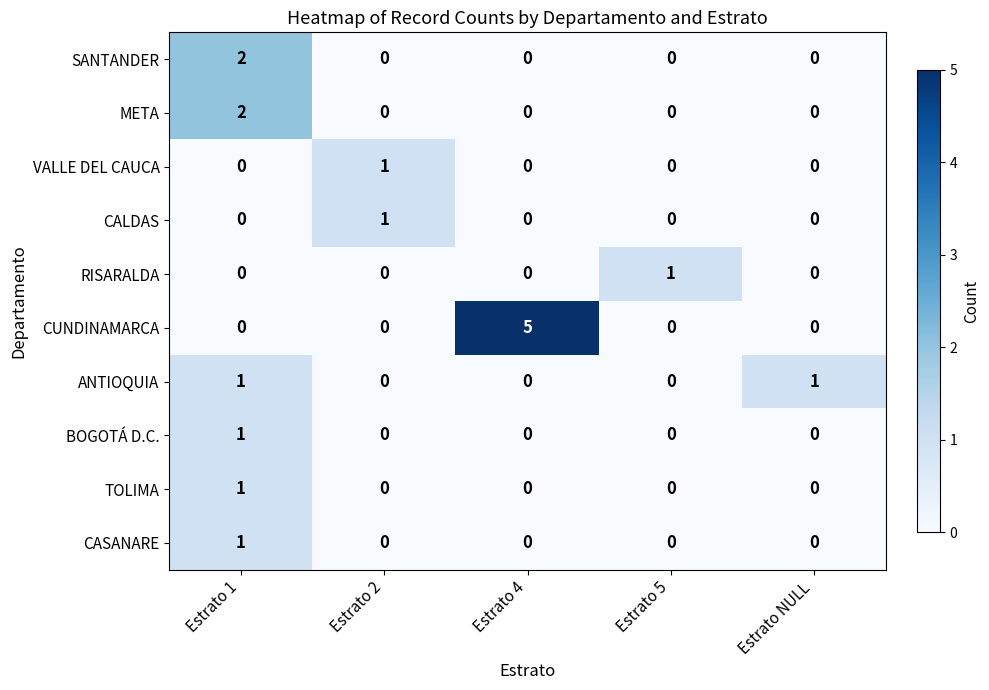

The META series shows -1 at Estrato 5. True or false?

False